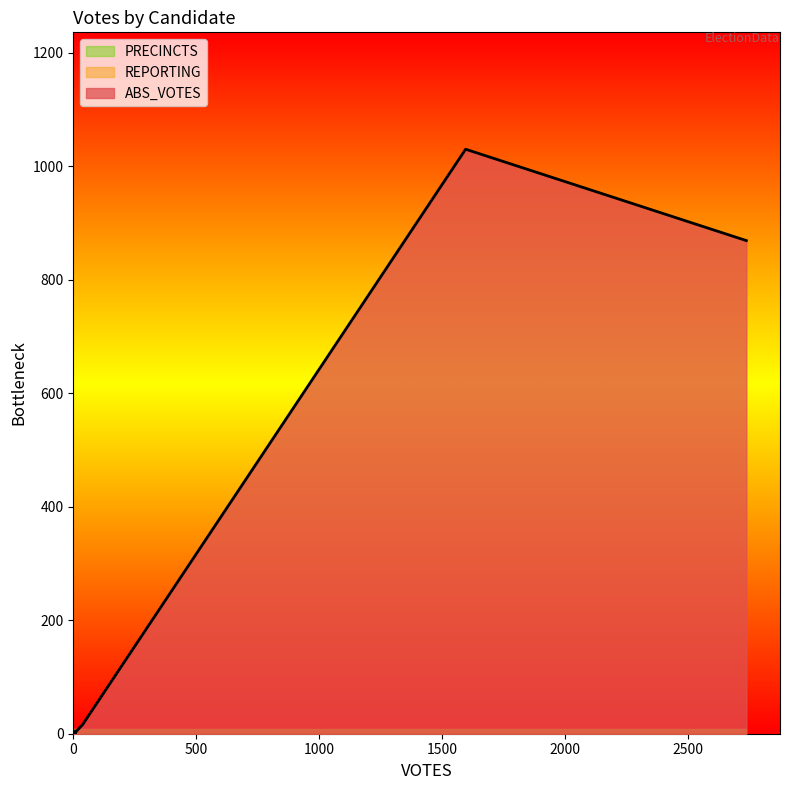

Reading left to right, transcribe all the data shown in this chart.

ABS_VOTES: bidenj=1030	blankenshipd=1	de_la_fuenter=5	hawkinsh=1	jorgensenj=16	kingr=1	pierceb=3	trumpd=869	westk=5	write-ins=0
REPORTING: bidenj=8	blankenshipd=8	de_la_fuenter=8	hawkinsh=8	jorgensenj=8	kingr=8	pierceb=8	trumpd=8	westk=8	write-ins=8
PRECINCTS: bidenj=8	blankenshipd=8	de_la_fuenter=8	hawkinsh=8	jorgensenj=8	kingr=8	pierceb=8	trumpd=8	westk=8	write-ins=8